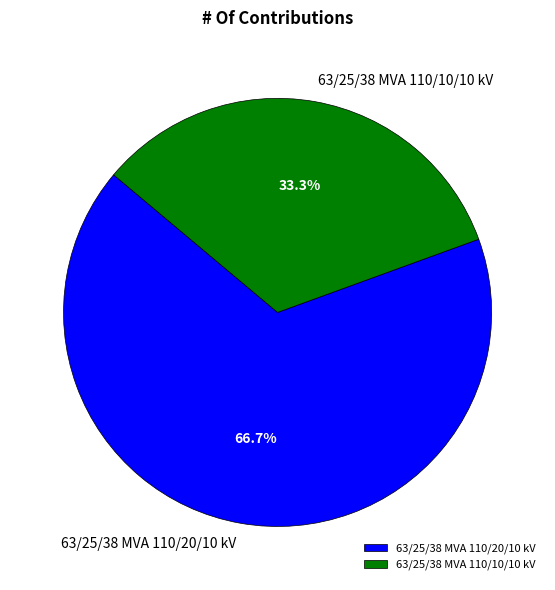

Rank the categories by value from highest to lowest.

63/25/38 MVA 110/20/10 kV, 63/25/38 MVA 110/10/10 kV